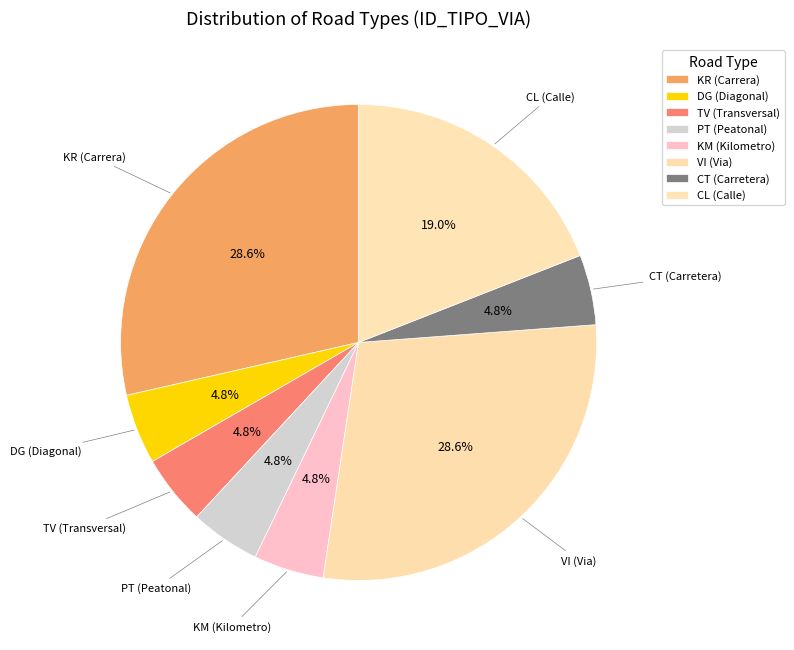

What is the smallest slice in the pie chart?

DG